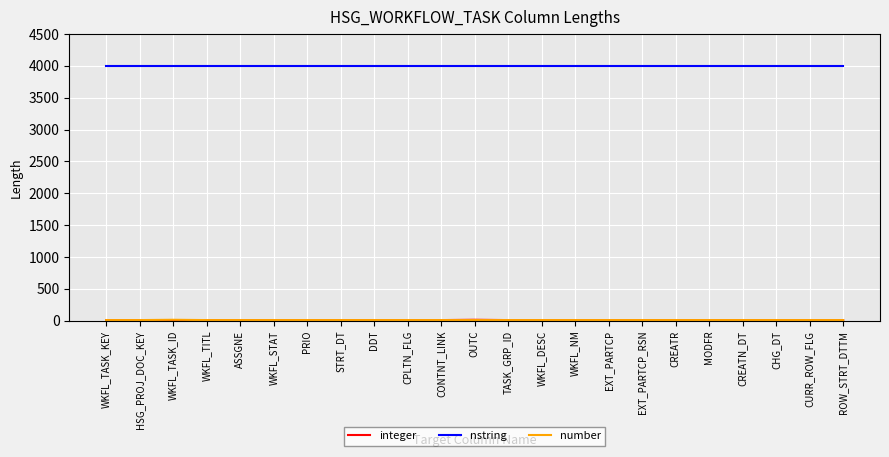

What is the minimum value for nstring?

4000